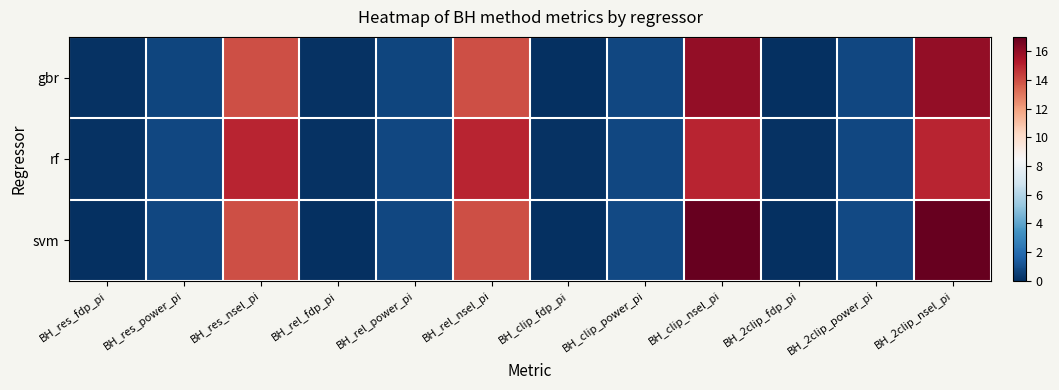

At BH_2clip_nsel_pi, list the series in order from smallest to largest.

rf, gbr, svm